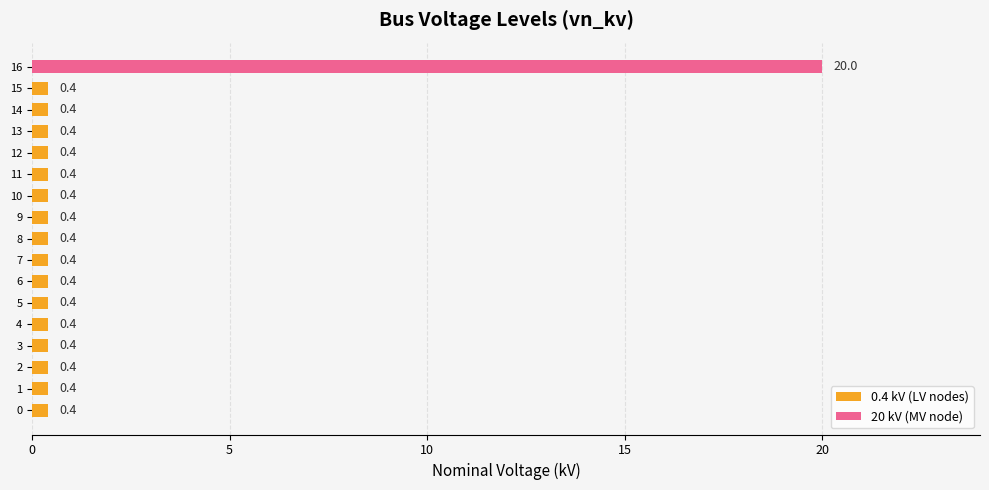

What is the change in value from 4 to 16?

+19.6